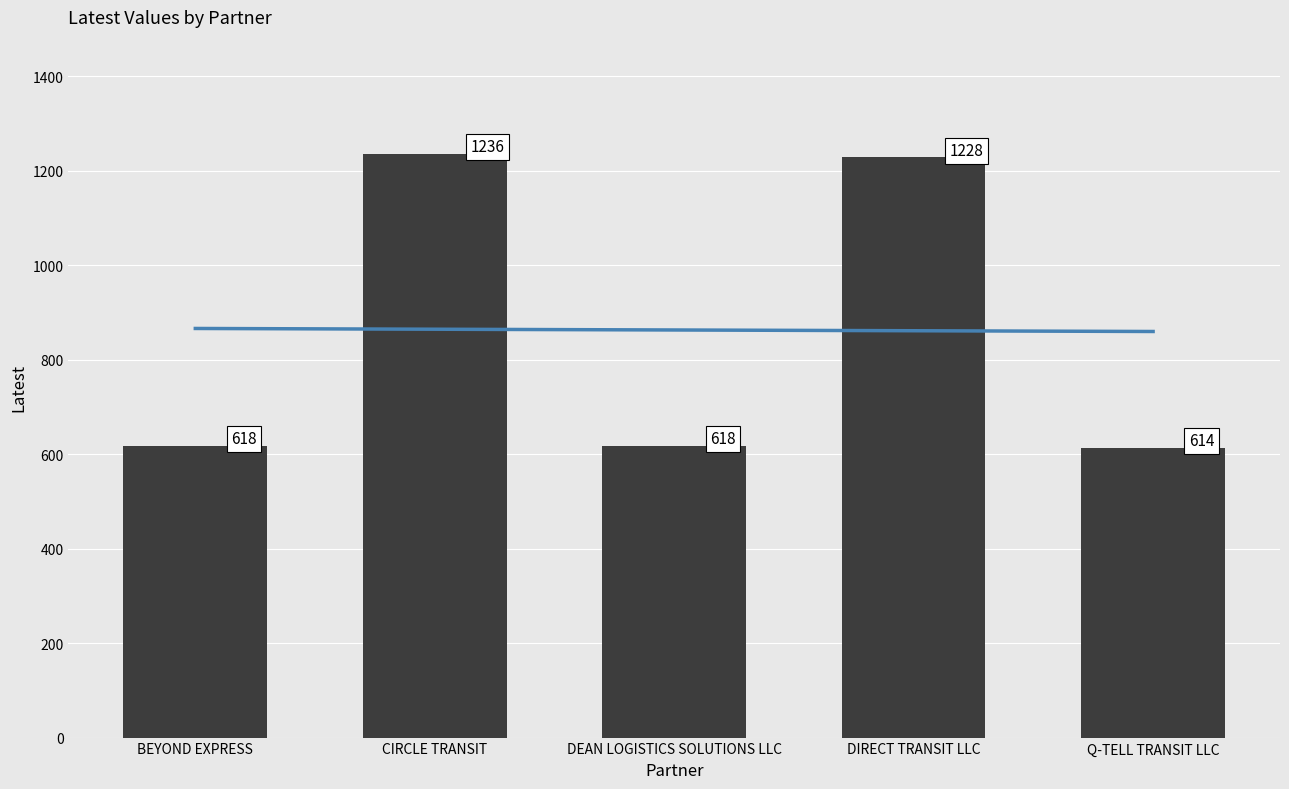

What is the approximate value at DIRECT TRANSIT LLC?

1228